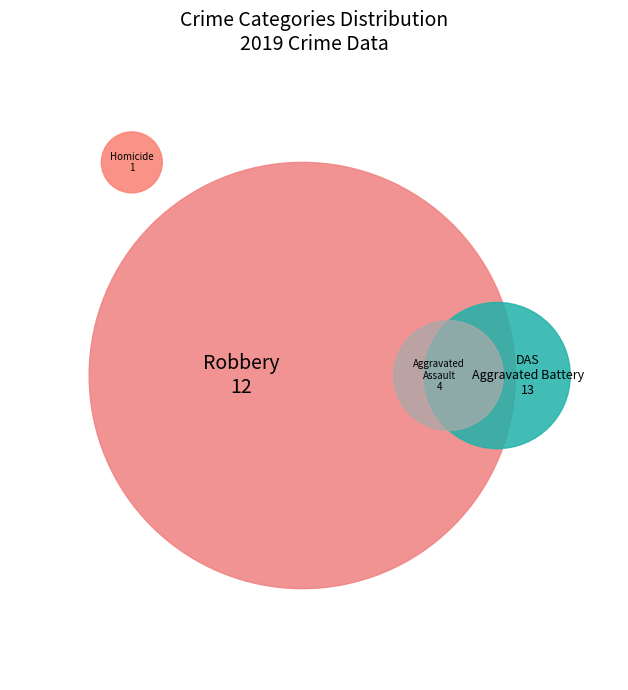

Do Robbery and Homicide together represent more than half of the pie?

No